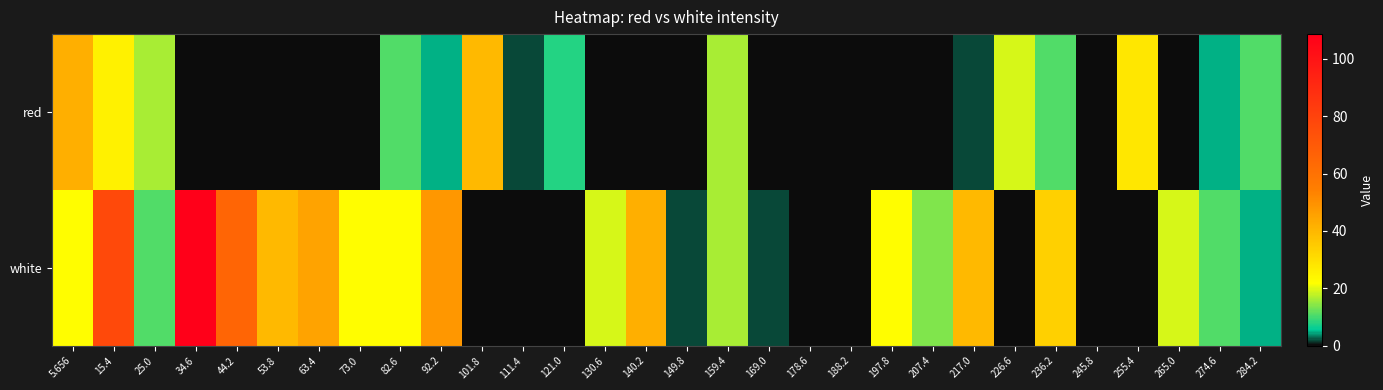

At how many categories does at least one series exceed 104?

1